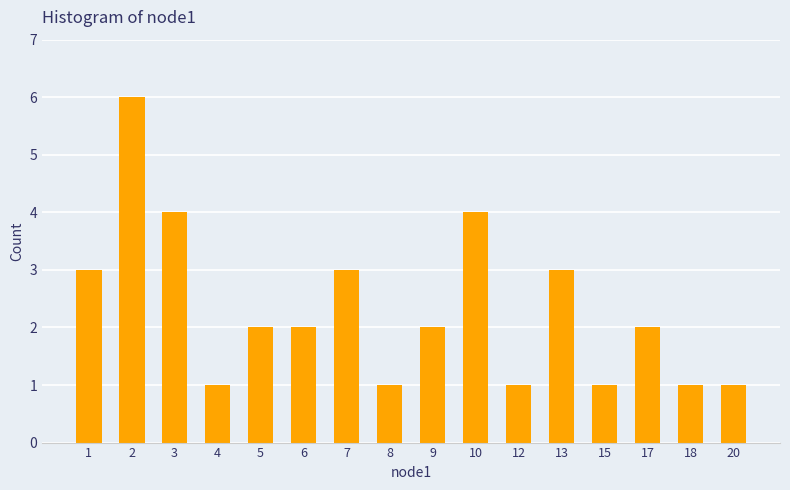

What is the greatest value displayed?

6